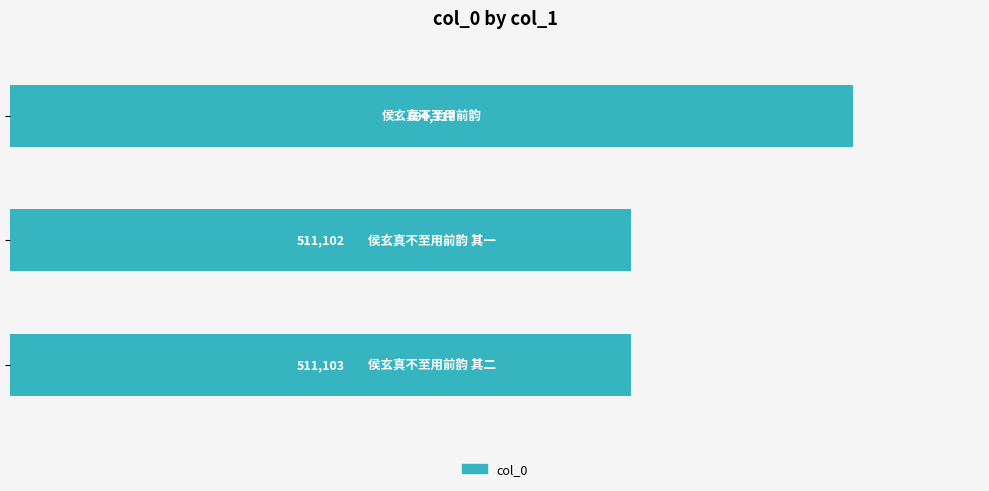

What is the difference between the maximum and minimum values?

183215